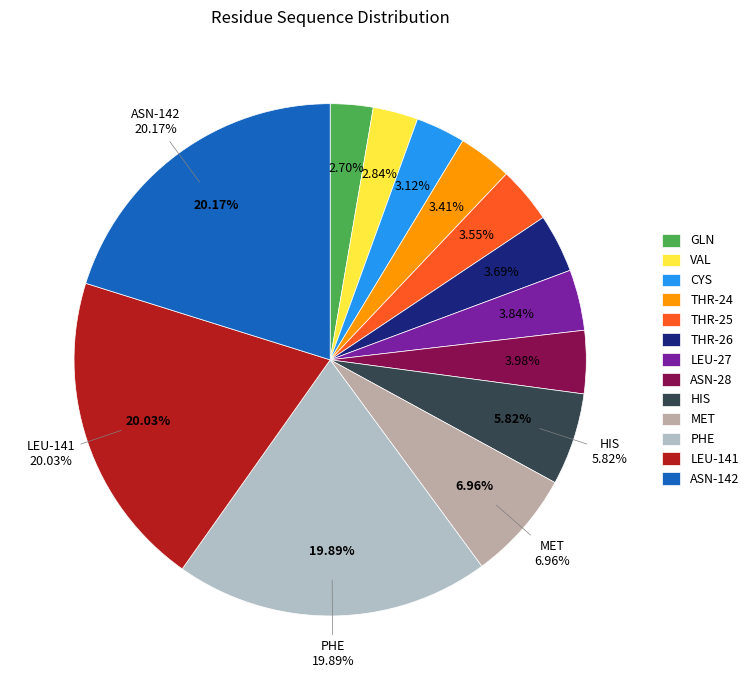

Is it true that THR_26 is 1% of the pie?

False